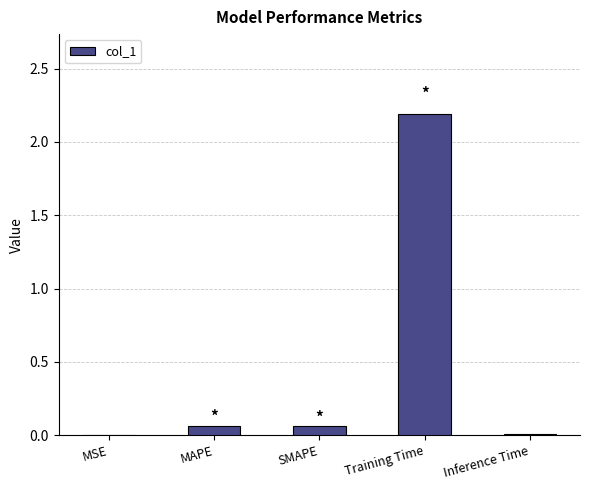

Between MSE and MAPE, which is larger?

MAPE